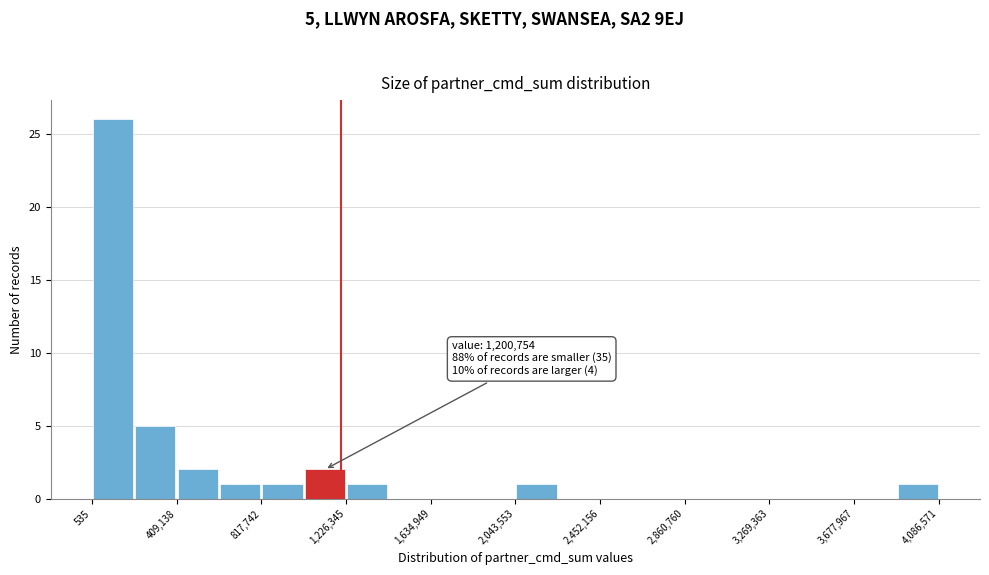

Over which range of the x-axis is the bar tallest?

0 to 200000